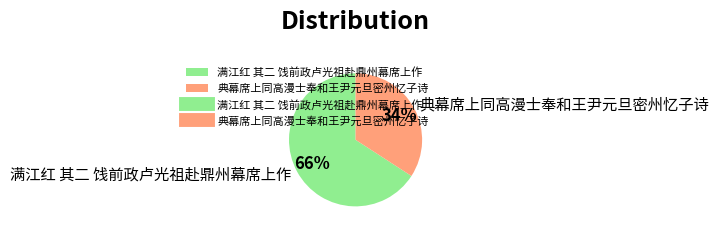

Which slice is the largest?

满江红 其二 饯前政卢光祖赴鼎州幕席上作